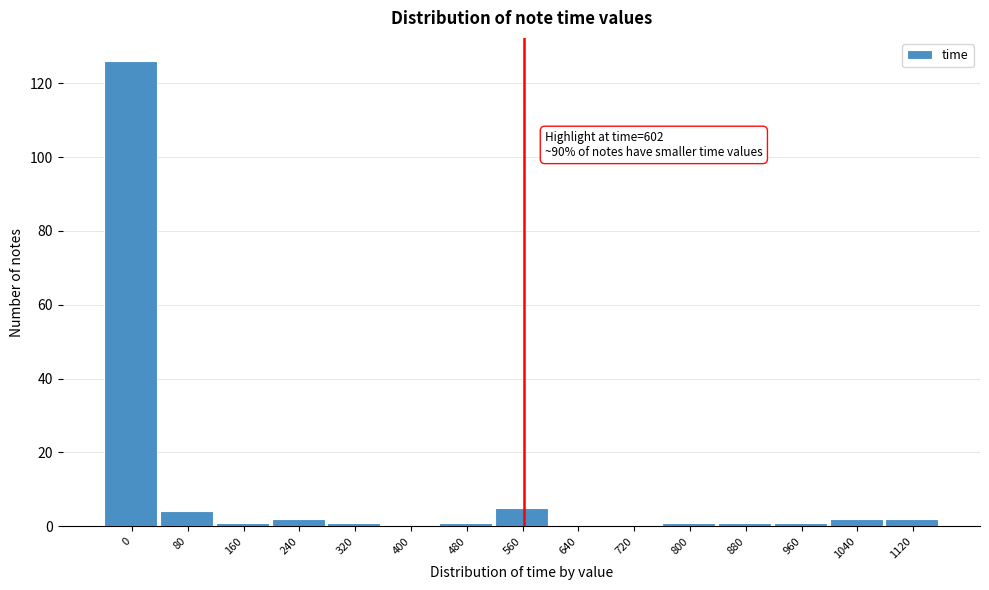

Reading right to left, what are all the values shown in this chart?

1120=2	1040=2	960=1	880=1	800=1	720=0	640=0	560=5	480=1	400=0	320=1	240=2	160=1	80=4	0=126